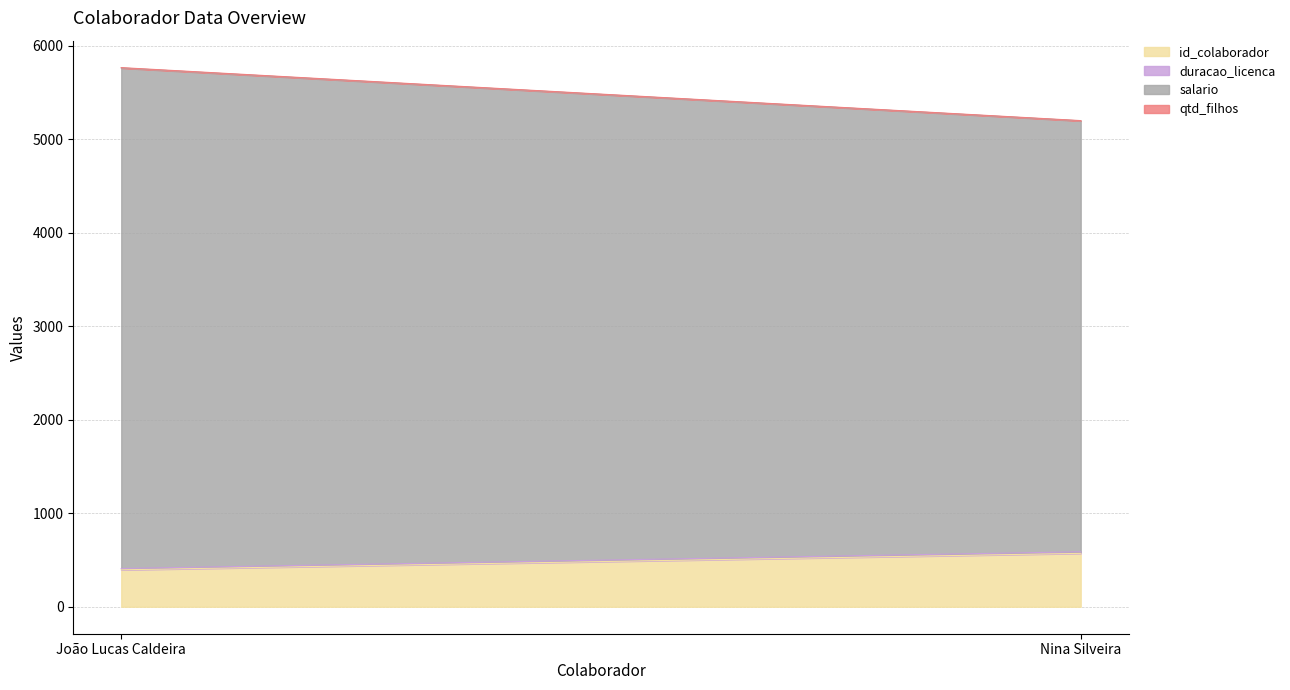

What is the lowest value of the id_colaborador series?

395.0